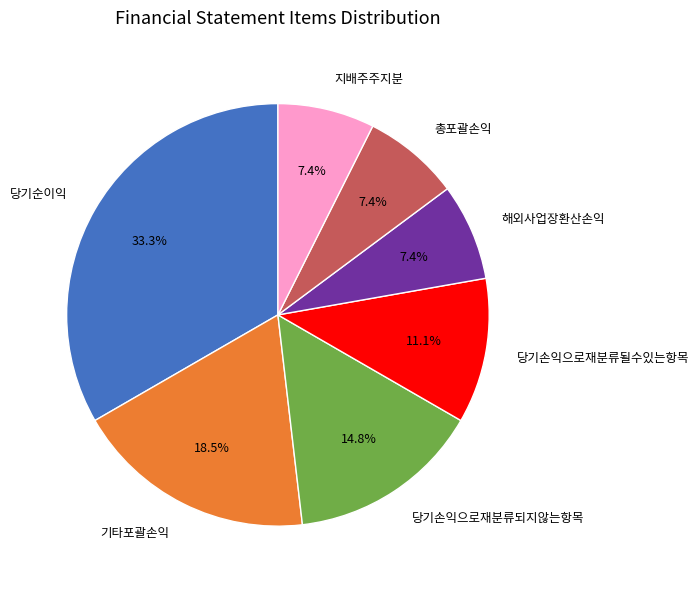

What percentage is the 당기순이익 slice, to the nearest percent?

33%